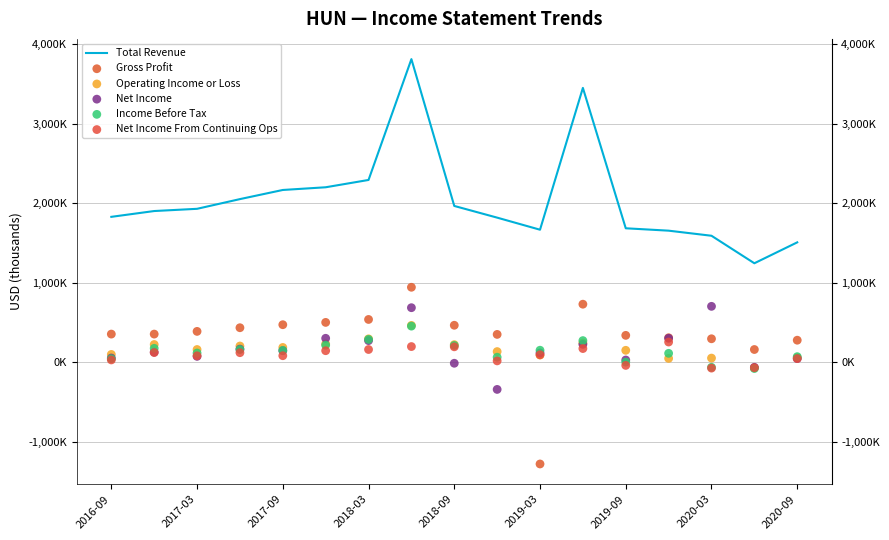

Which series contains the lowest Y value?

Gross Profit